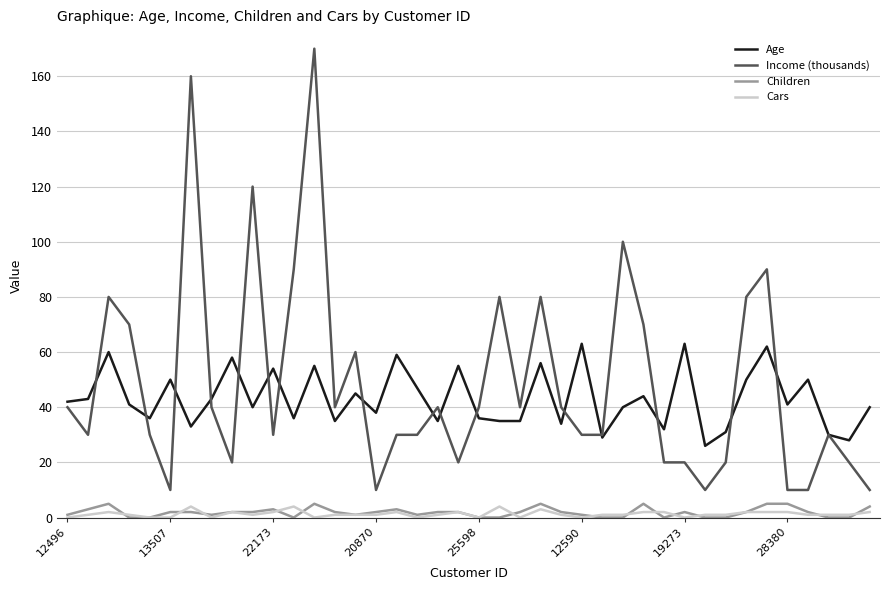

What is the highest value of the Age series?

63